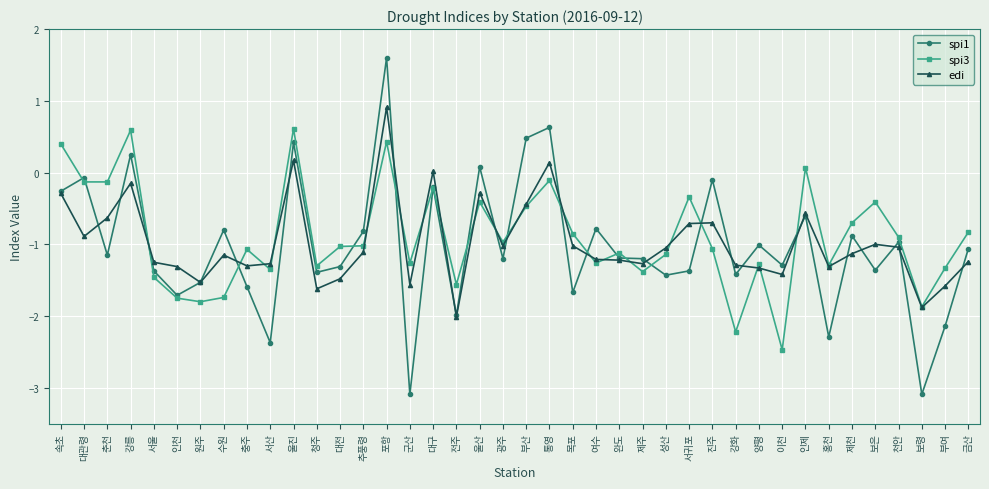

How many data points does each series have?

40